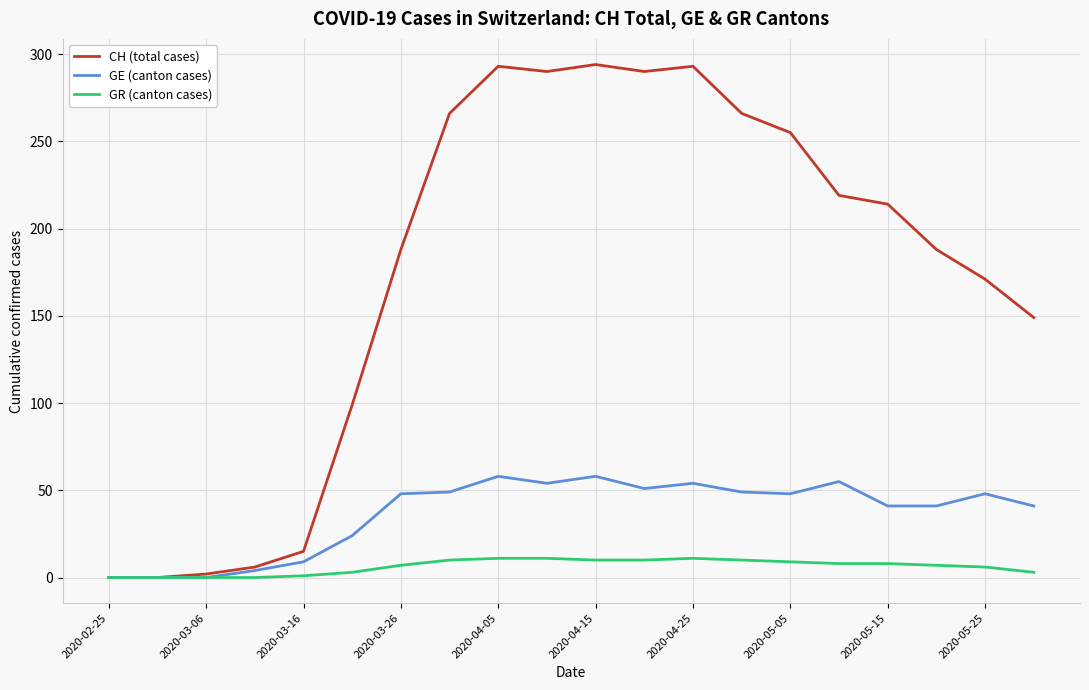

Rank the series by their maximum value, from highest to lowest.

CH (total cases), GE (canton cases), GR (canton cases)